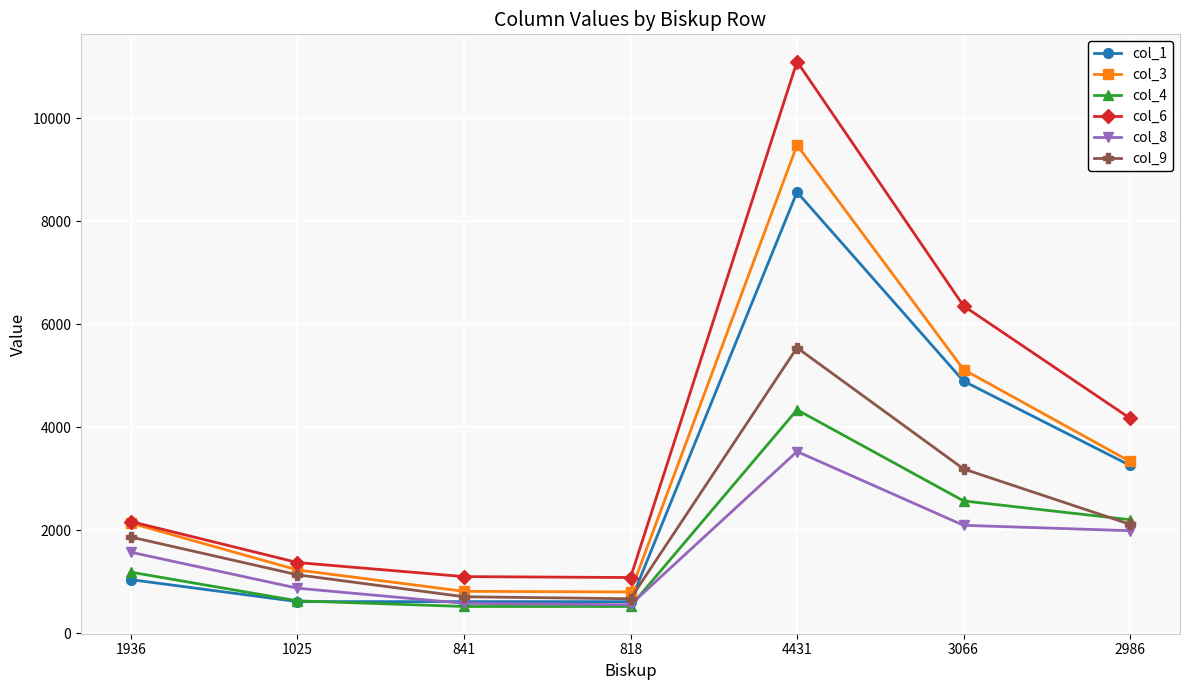

Count the number of categories in the chart.

7